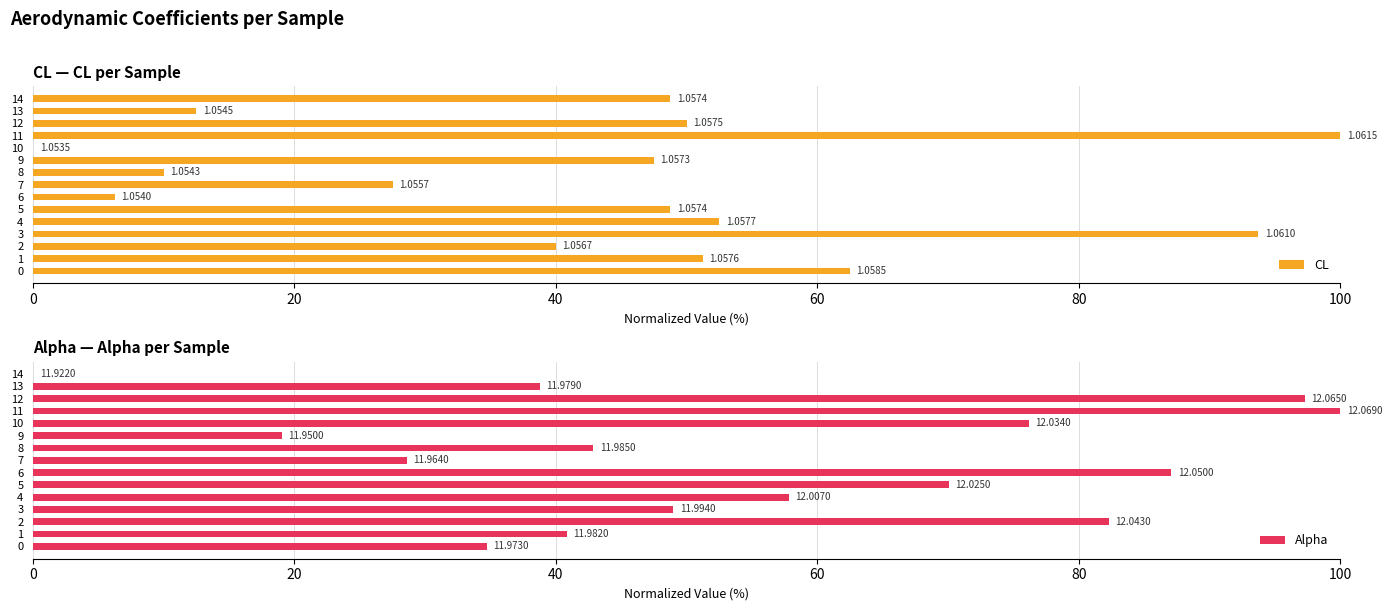

What is the value of the Alpha bar at the 1st from the left?

34.7